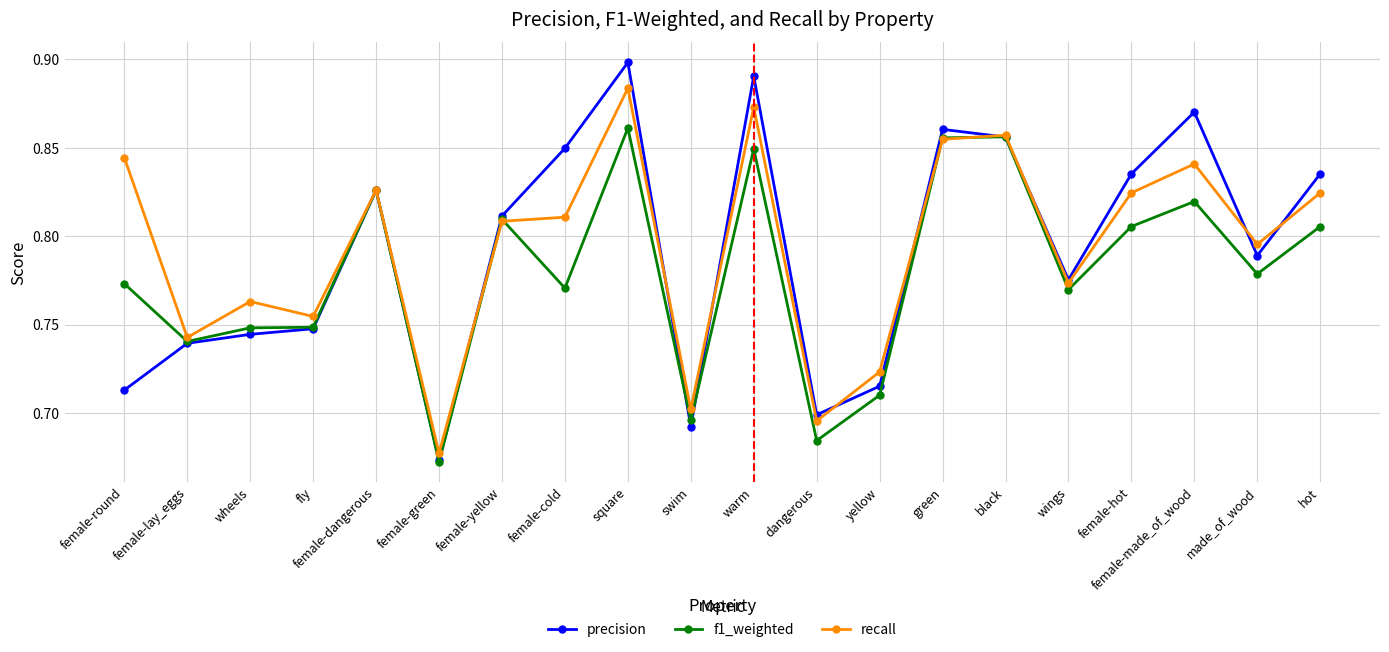

Which series changed the most between female-yellow and female-hot?

precision